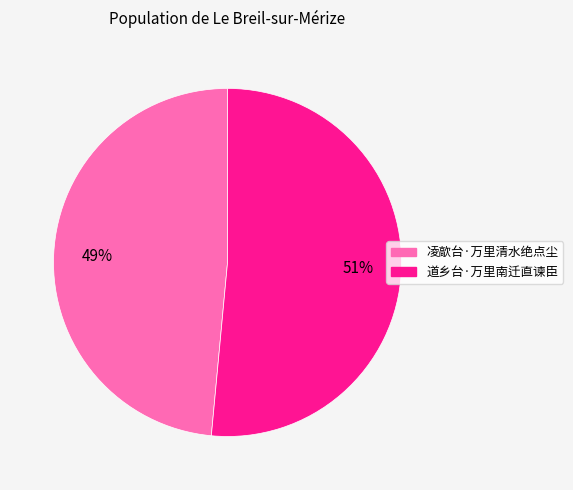

What is the largest slice in the pie chart?

道乡台·万里南迁直谏臣